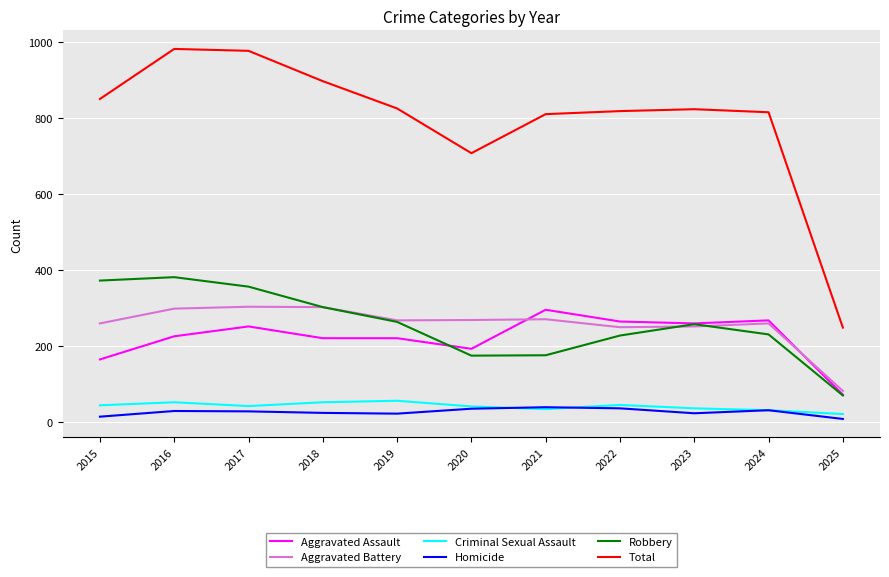

Is it true that Aggravated Assault equals 103 at 2016?

False